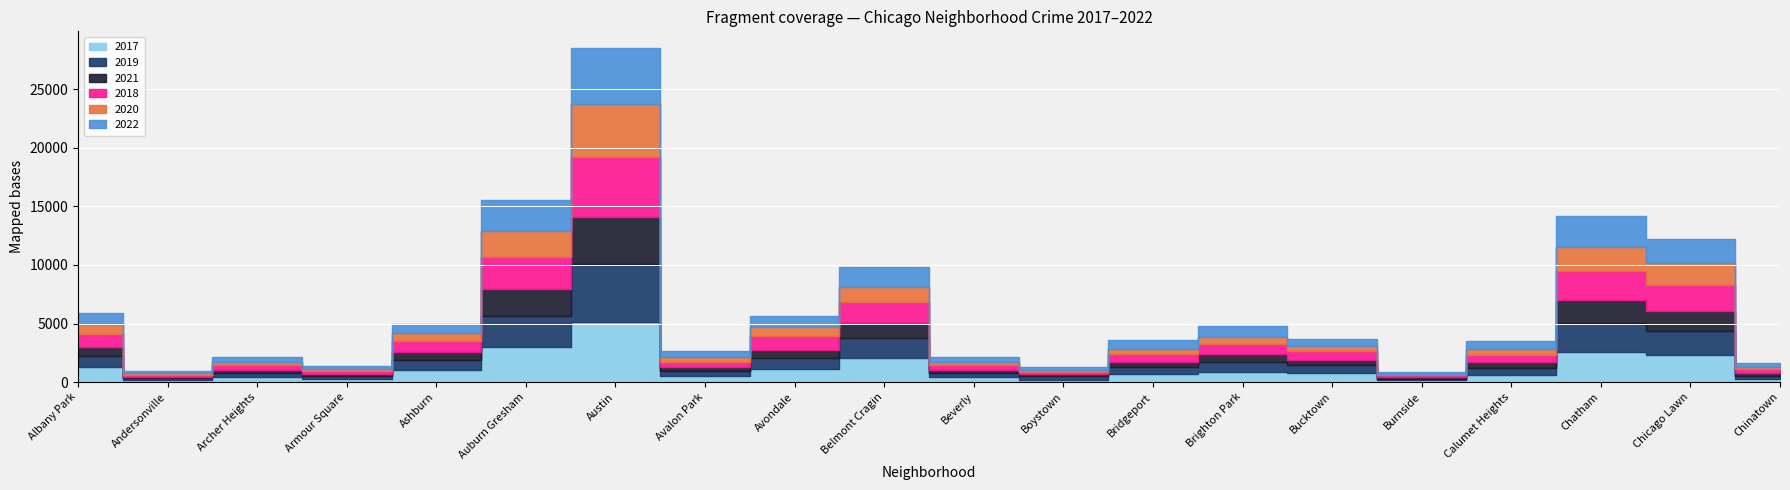

At which label does 2022 reach its peak?

Austin